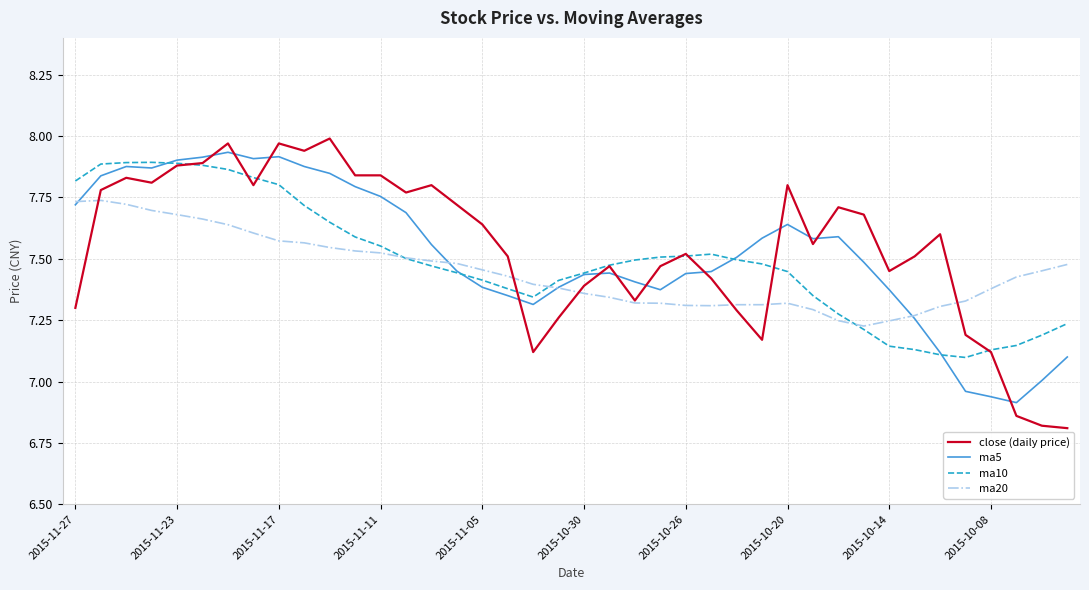

List the series in order of their overall mean, highest first.

close (daily price), ma5, ma10, ma20